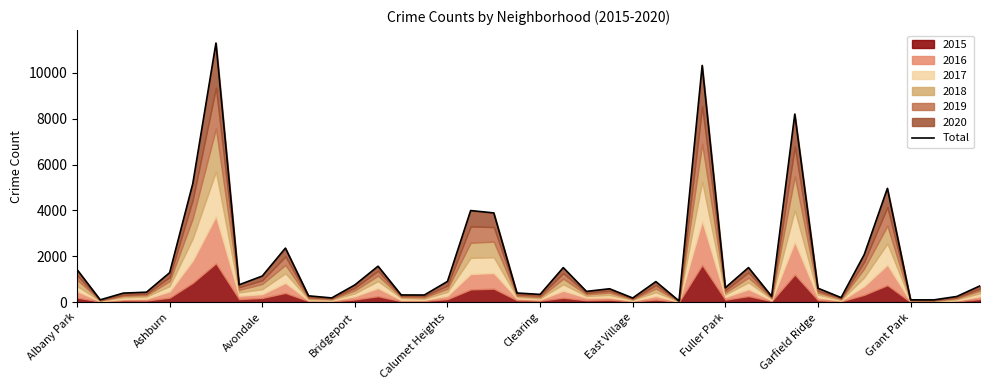

What is the difference between the values at 31 and 12?

7452